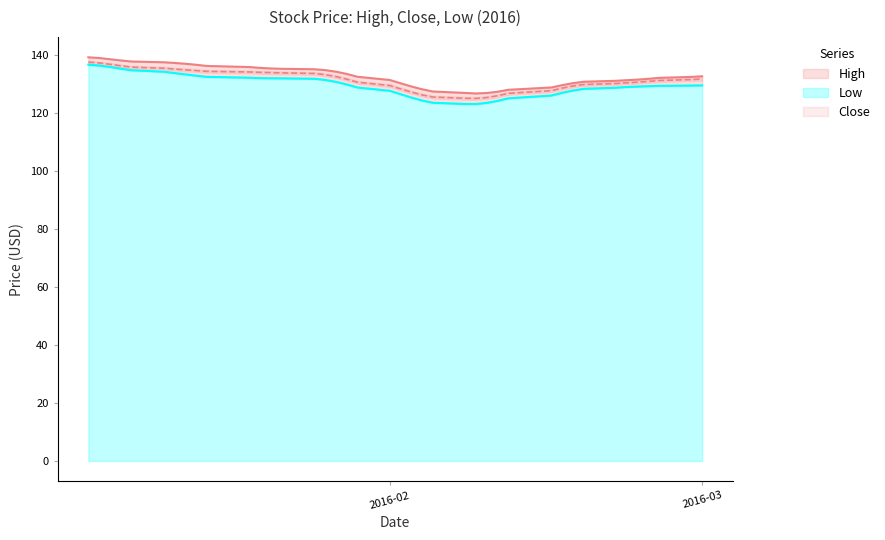

List the series in order of their peak value, highest first.

High, Close, Low